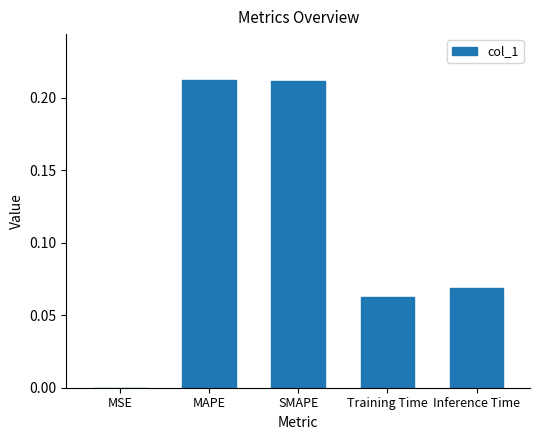

What is the sum of all values?

0.6